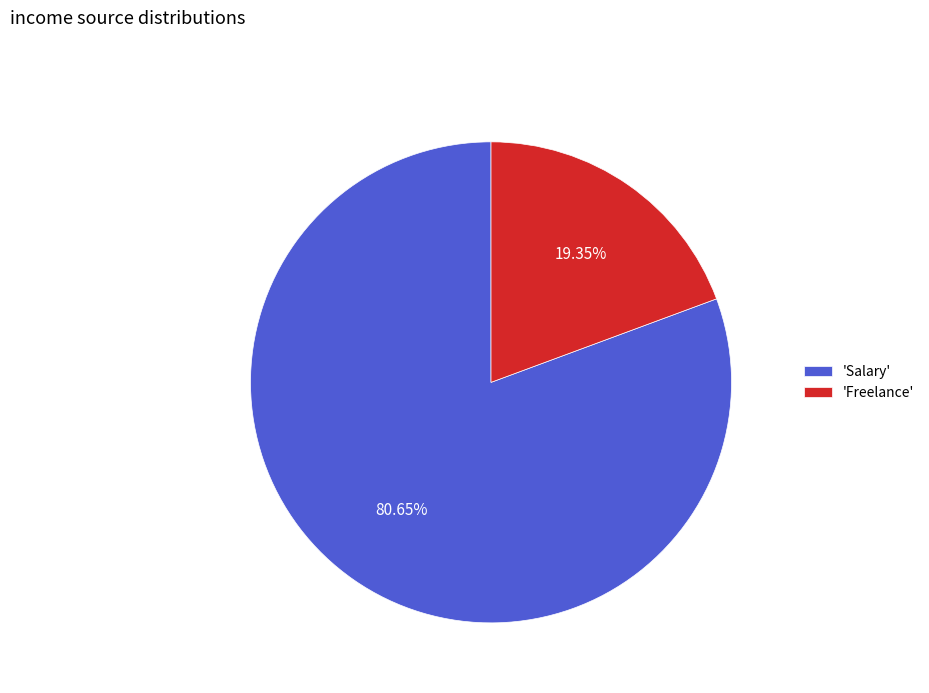

Rank the categories by value from lowest to highest.

'Freelance', 'Salary'